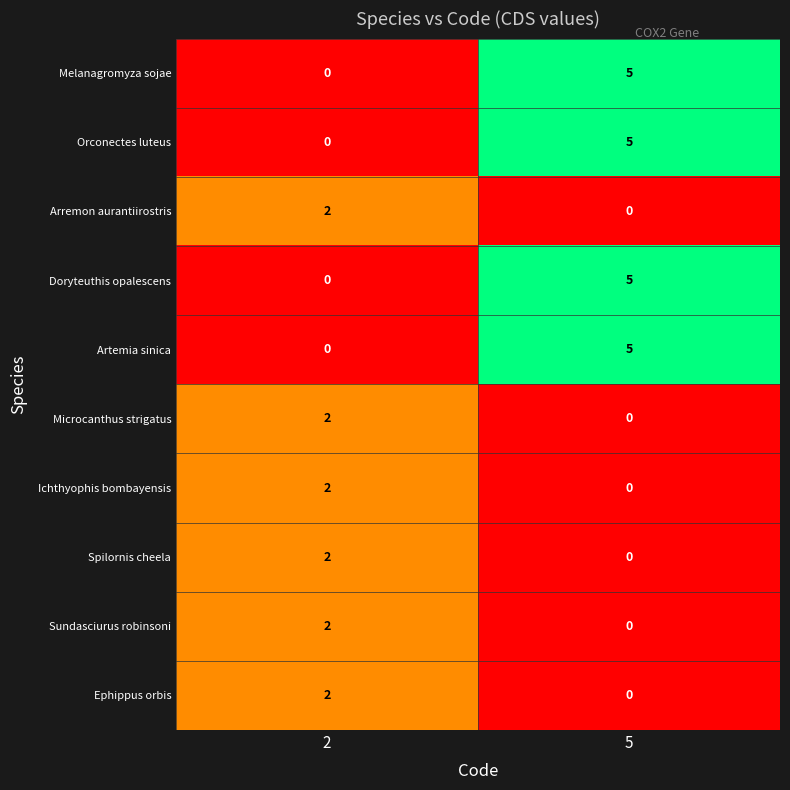

What is the total value across all series at 2?

12